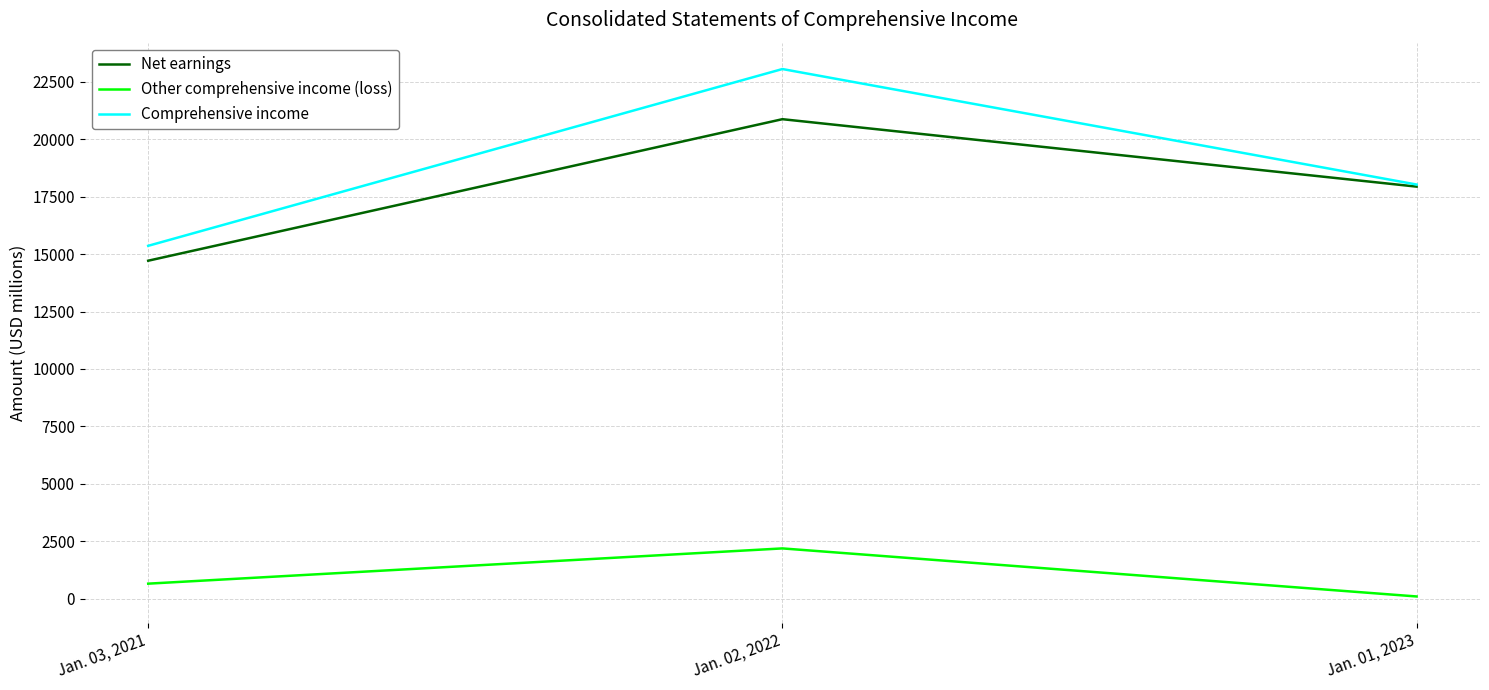

At which category is the sum across all series the highest?

Jan. 02, 2022